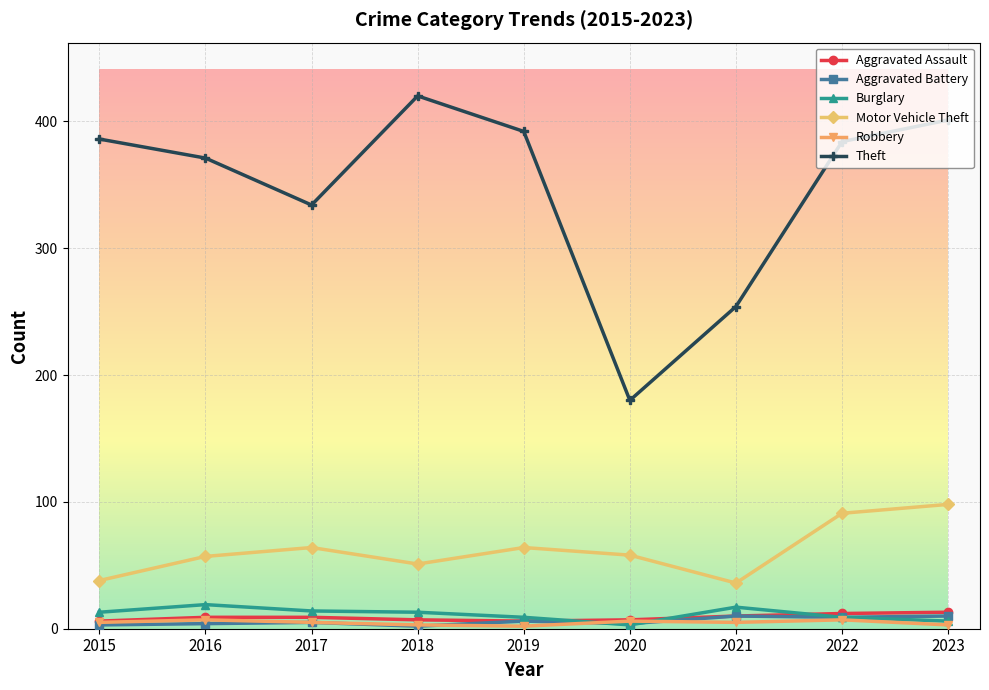

What are all the series names shown in the legend?

Aggravated Assault, Aggravated Battery, Burglary, Motor Vehicle Theft, Robbery, Theft